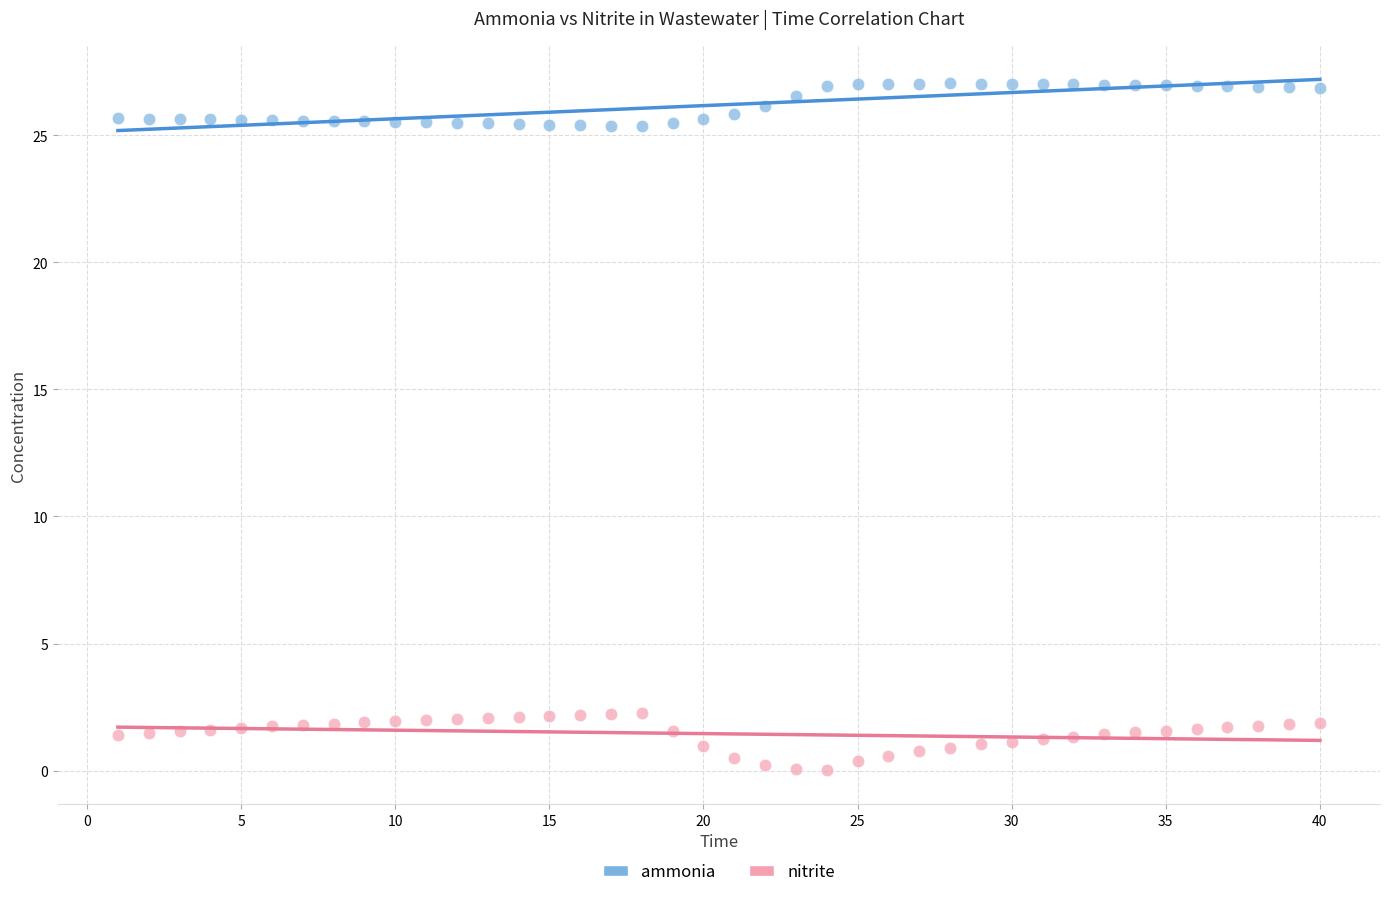

What are all the series names shown in the legend?

ammonia, nitrite